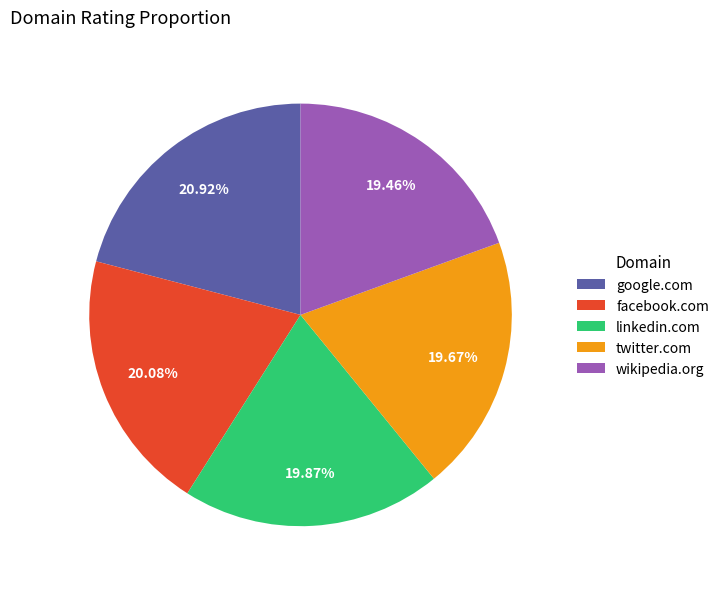

What is the ratio of the value at google.com to the value at linkedin.com?

1.1